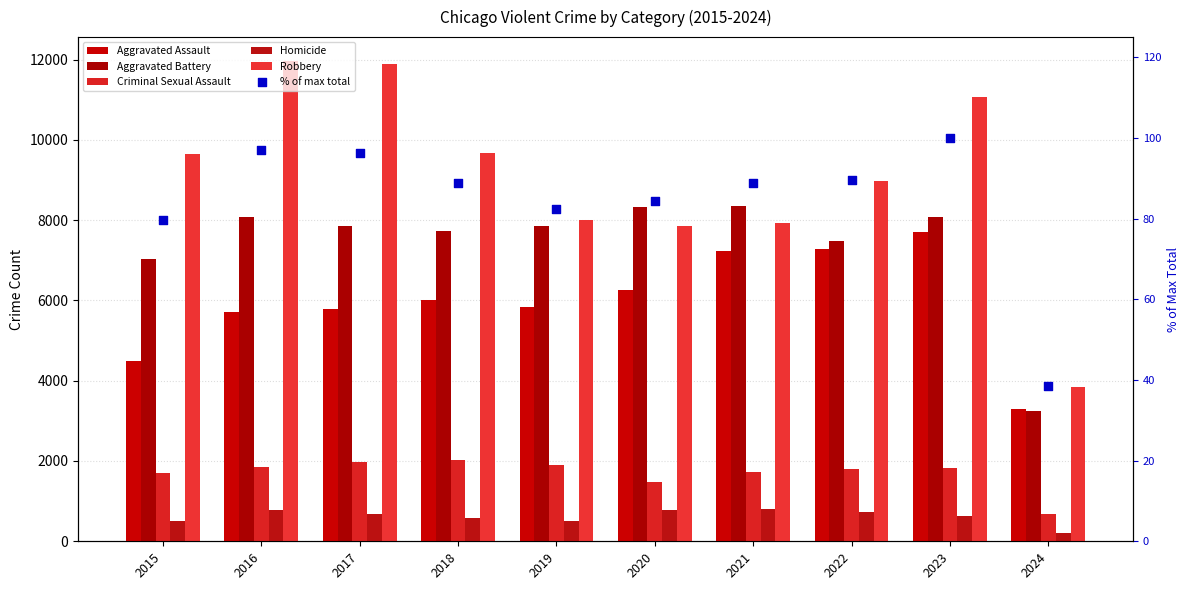

Which series has the largest total across all categories?

Robbery